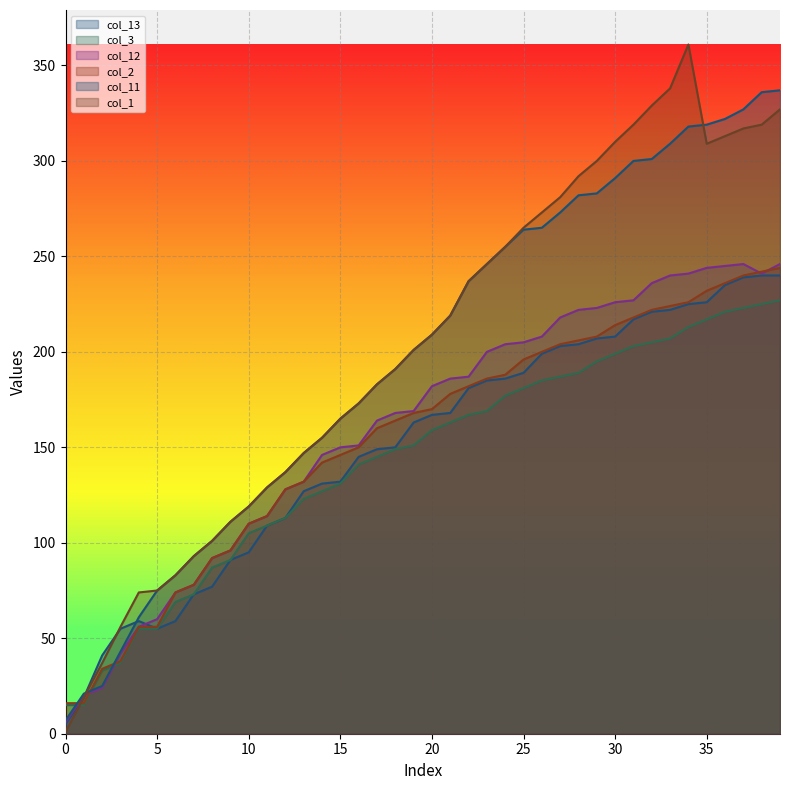

Reading right to left, transcribe all the data shown in this chart.

col_13: 39=240	38=240	37=239	36=235	35=226	34=225	33=222	32=221	31=217	30=208	29=207	28=204	27=203	26=199	25=189	24=186	23=185	22=181	21=168	20=167	19=163	18=150	17=149	16=145	15=132	14=131	13=127	12=113	11=109	10=95	9=91	8=77	7=73	6=59	5=55	4=59	3=55	2=41	1=19	0=5
col_3: 39=227	38=225	37=223	36=221	35=217	34=213	33=207	32=205	31=203	30=199	29=195	28=189	27=187	26=185	25=181	24=177	23=169	22=167	21=163	20=159	19=151	18=149	17=145	16=141	15=131	14=127	13=123	12=113	11=109	10=105	9=91	8=87	7=73	6=69	5=55	4=55	3=37	2=33	1=15	0=15
col_12: 39=246	38=241	37=246	36=245	35=244	34=241	33=240	32=236	31=227	30=226	29=223	28=222	27=218	26=208	25=205	24=204	23=200	22=187	21=186	20=182	19=169	18=168	17=164	16=151	15=150	14=146	13=132	12=128	11=114	10=110	9=96	8=92	7=78	6=74	5=60	4=56	3=42	2=24	1=20	0=6
col_2: 39=244	38=242	37=240	36=236	35=232	34=226	33=224	32=222	31=218	30=214	29=208	28=206	27=204	26=200	25=196	24=188	23=186	22=182	21=178	20=170	19=168	18=164	17=160	16=150	15=146	14=142	13=132	12=128	11=114	10=110	9=96	8=92	7=78	6=74	5=56	4=56	3=38	2=34	1=16	0=16
col_11: 39=337	38=336	37=327	36=322	35=319	34=318	33=309	32=301	31=300	30=291	29=283	28=282	27=273	26=265	25=264	24=255	23=246	22=237	21=219	20=209	19=201	18=191	17=183	16=173	15=165	14=155	13=147	12=137	11=129	10=119	9=111	8=101	7=93	6=83	5=75	4=61	3=43	2=25	1=21	0=7
col_1: 39=327	38=319	37=317	36=313	35=309	34=361	33=338	32=329	31=319	30=310	29=300	28=292	27=281	26=273	25=265	24=255	23=246	22=237	21=219	20=209	19=201	18=191	17=183	16=173	15=165	14=155	13=147	12=137	11=129	10=119	9=111	8=101	7=93	6=83	5=75	4=74	3=56	2=37	1=19	0=1